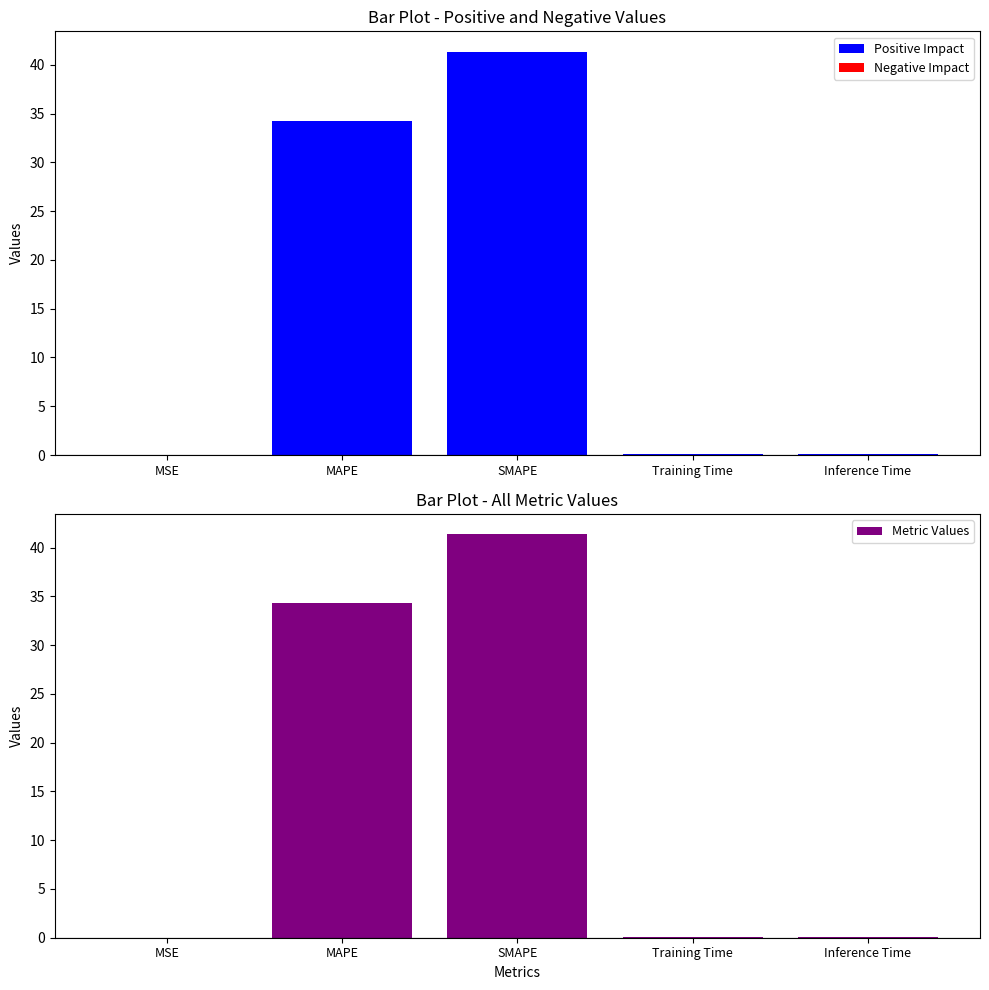

Reading left to right, extract all data points from this chart.

Positive Impact: MSE=0.0	MAPE=34.3	SMAPE=41.4	Training Time=0.1	Inference Time=0.1
Negative Impact: MSE=0.0	MAPE=0.0	SMAPE=0.0	Training Time=0.0	Inference Time=0.0
Metric Values: MSE=0.0	MAPE=34.3	SMAPE=41.4	Training Time=0.1	Inference Time=0.1